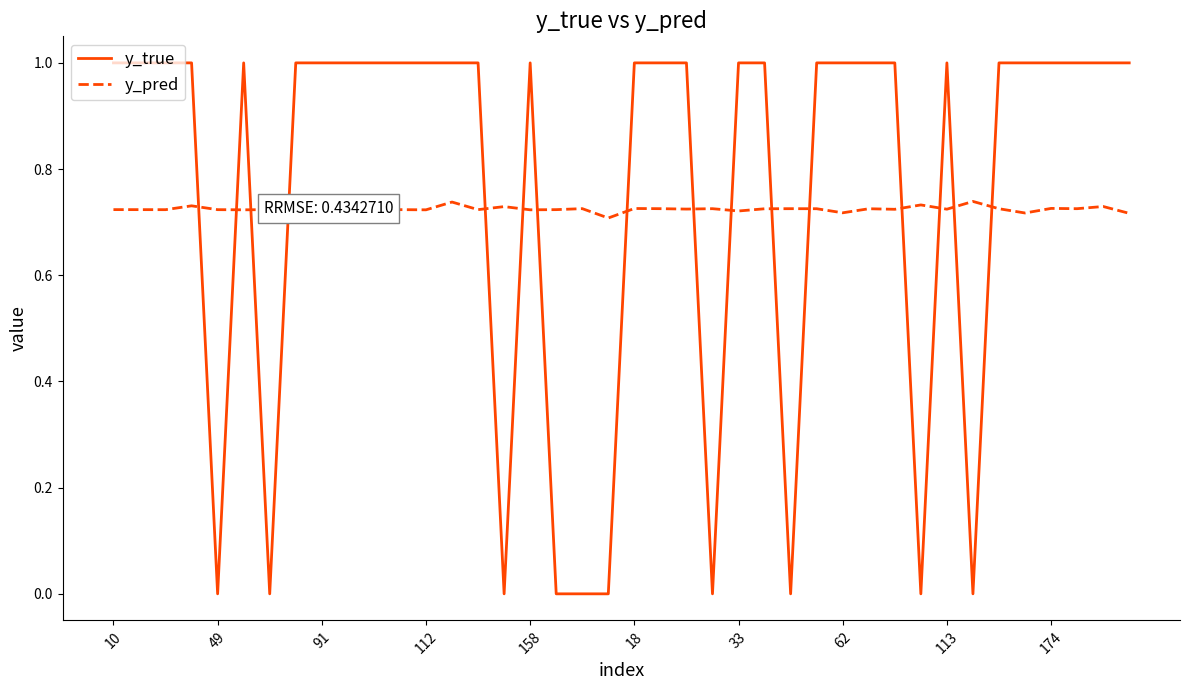

What is the greatest value displayed?

1.0